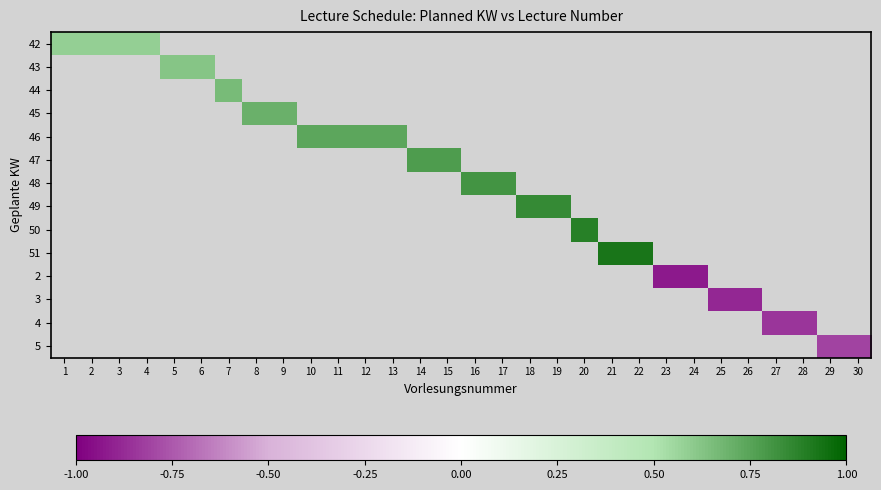

At how many categories does at least one series exceed 0?

22